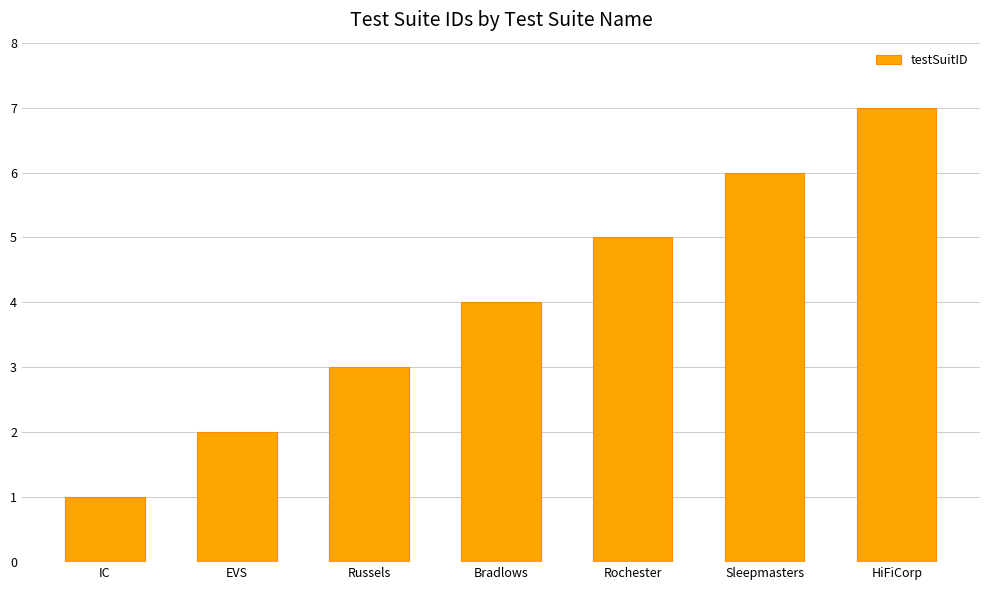

What is the value of the 1st bar from the left?

1